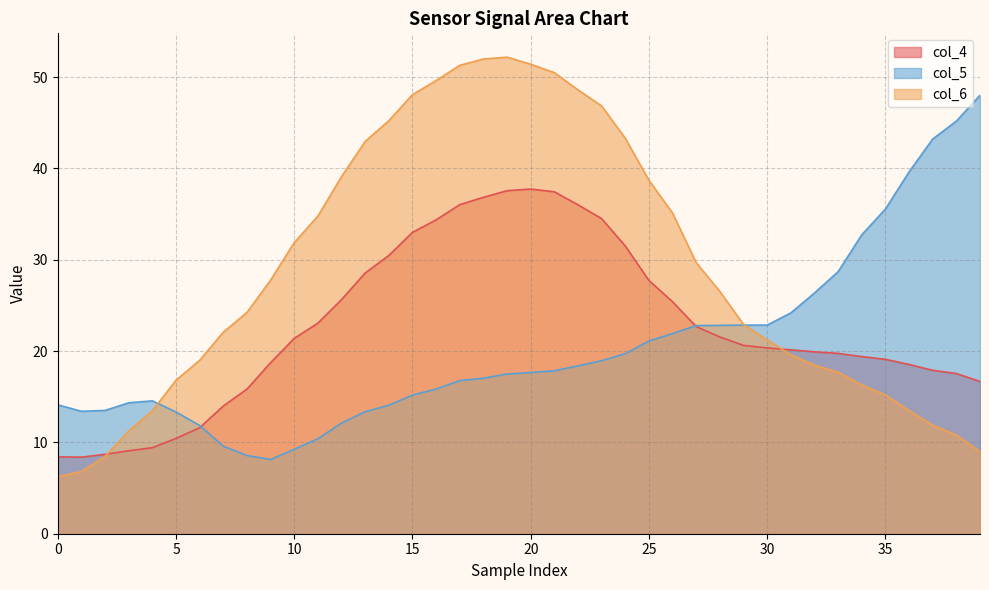

How many distinct data groups are displayed?

3